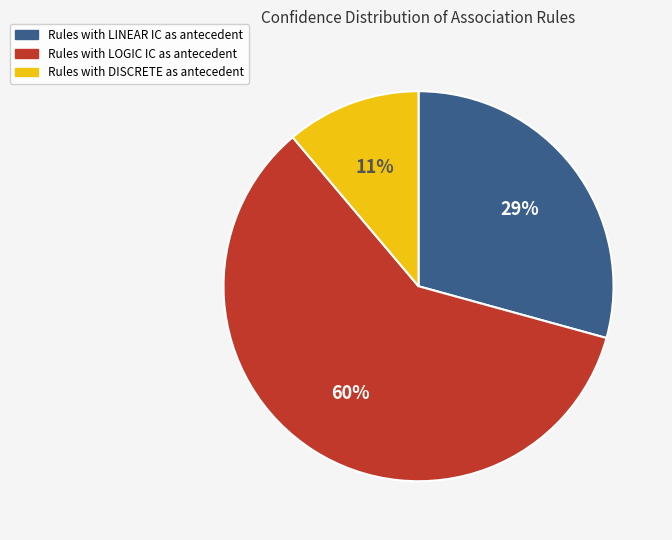

Is there a majority slice in this chart?

Yes